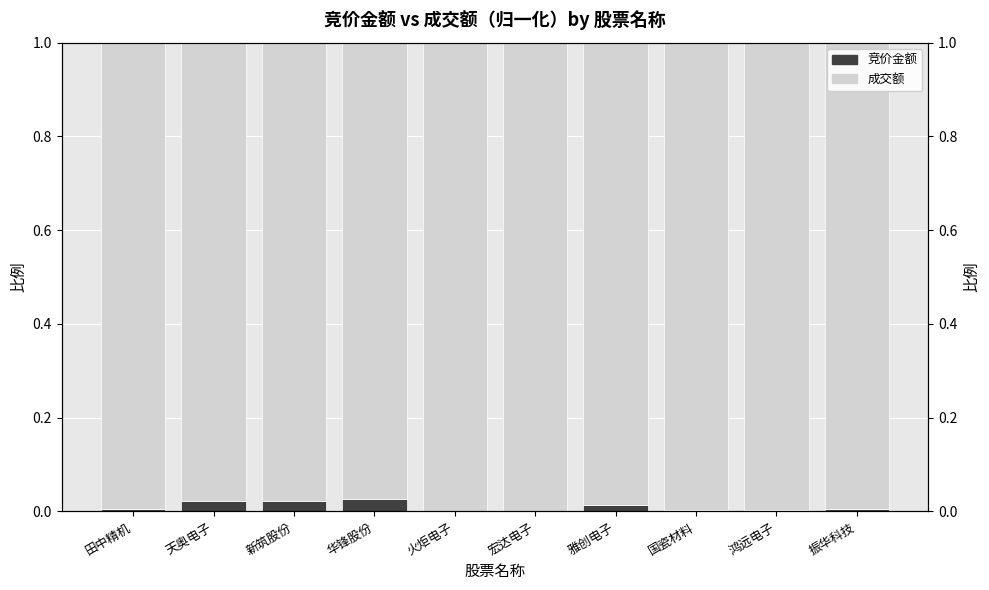

What is the average value of the 成交额 series?

1.0